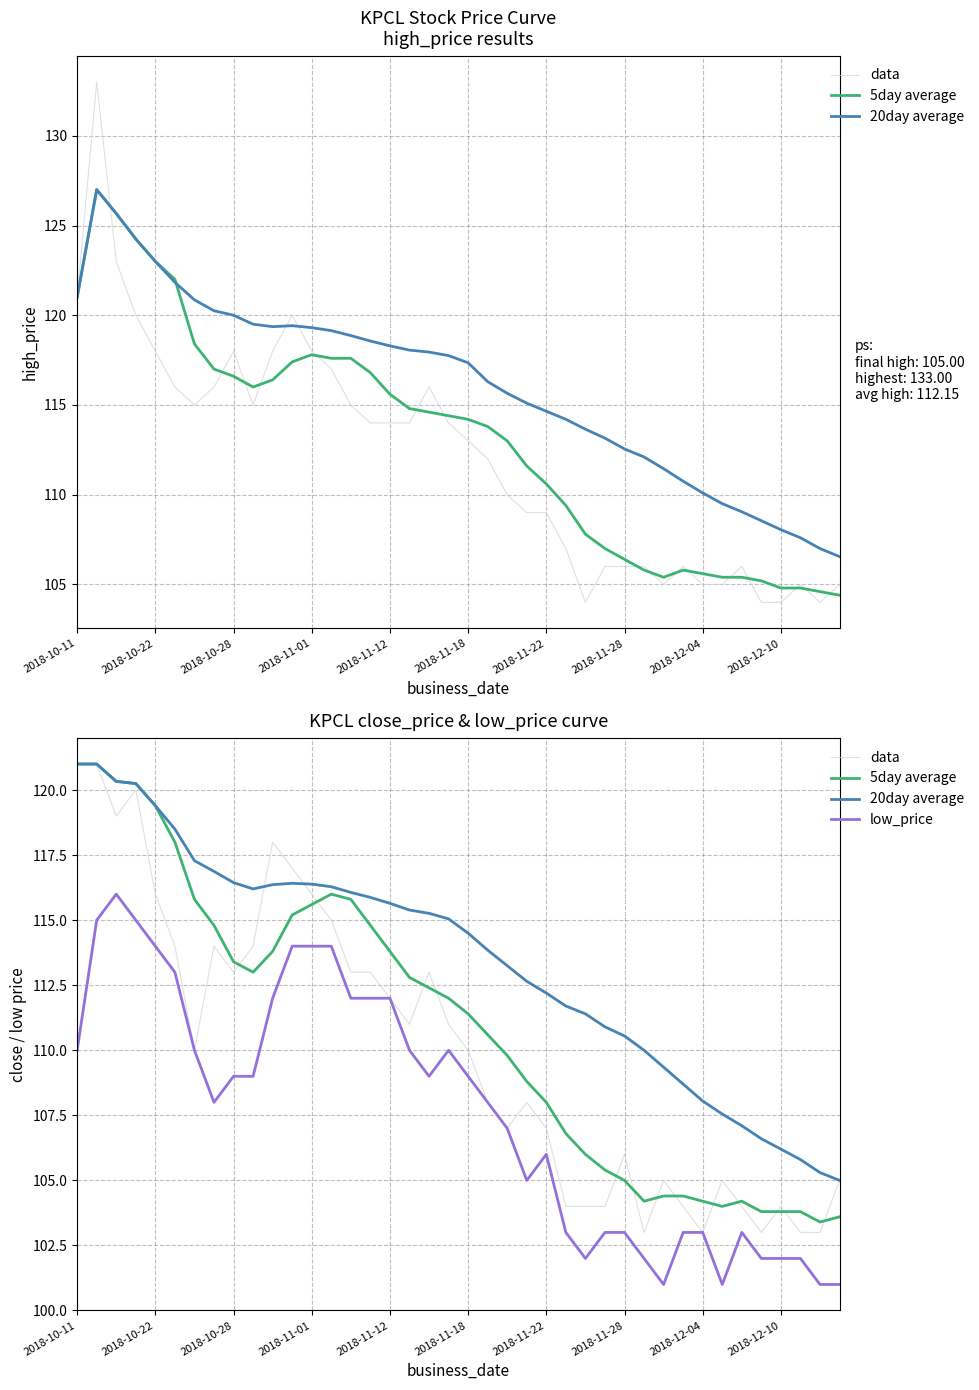

Which series has the largest range (max minus min)?

data